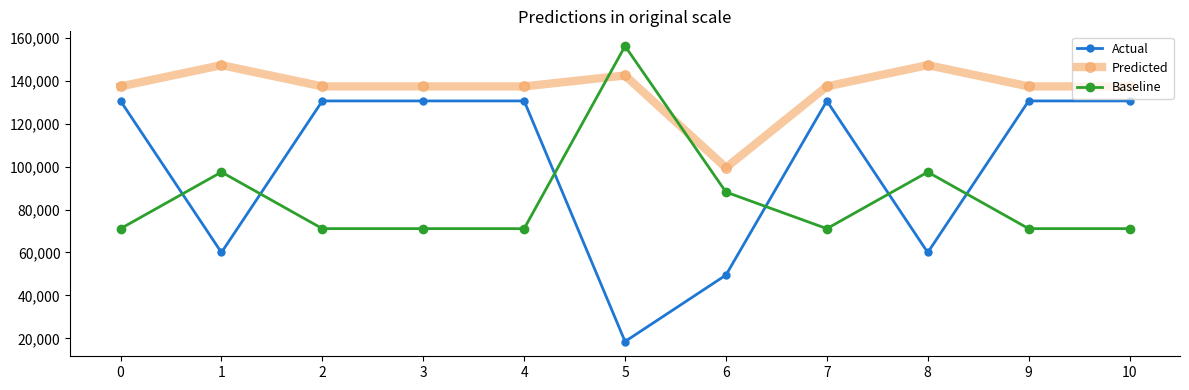

True or false: Baseline has a value of 74546 at 5.

False